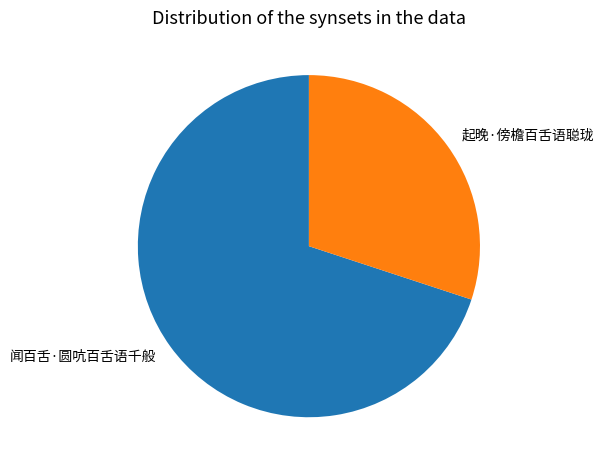

Is it true that 起晚·傍檐百舌语聪珑 is 42% of the pie?

False